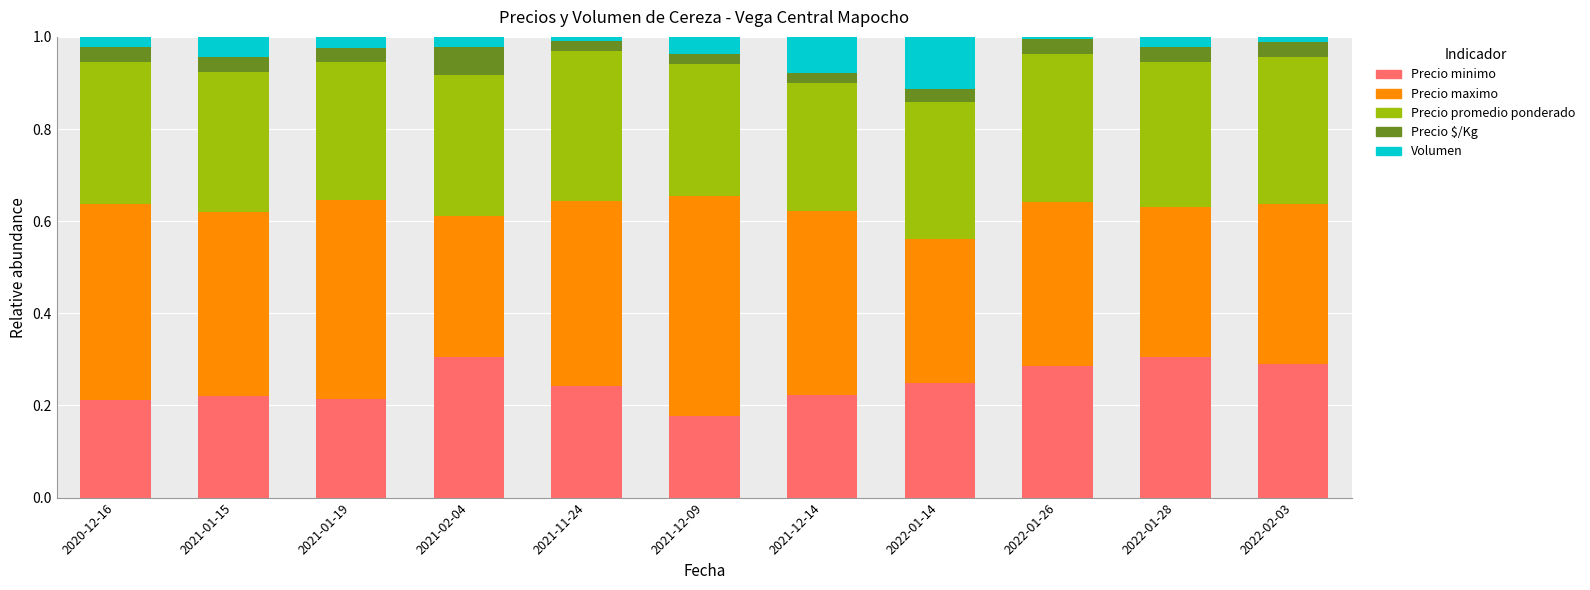

What is the total value across all series at 2021-02-04?

1.0